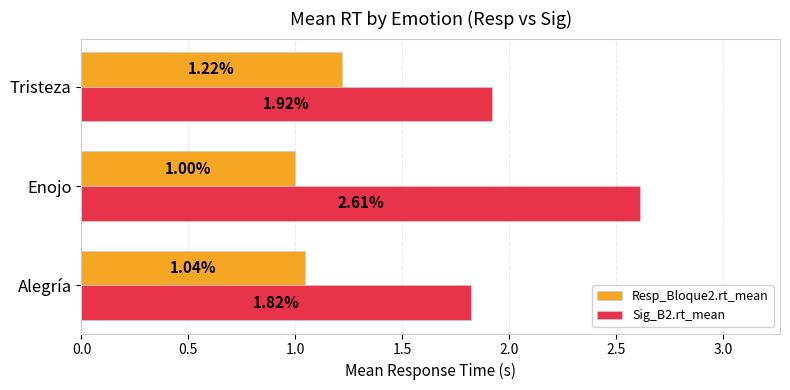

At how many categories does at least one series exceed 2?

1